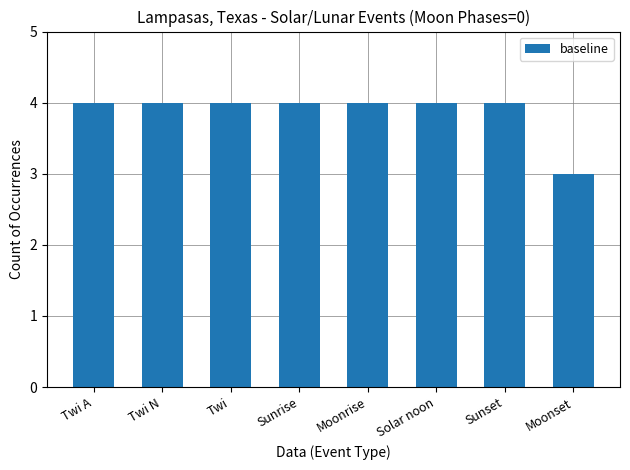

Approximately how many times larger is the value at Sunrise compared to Moonset?

1.3